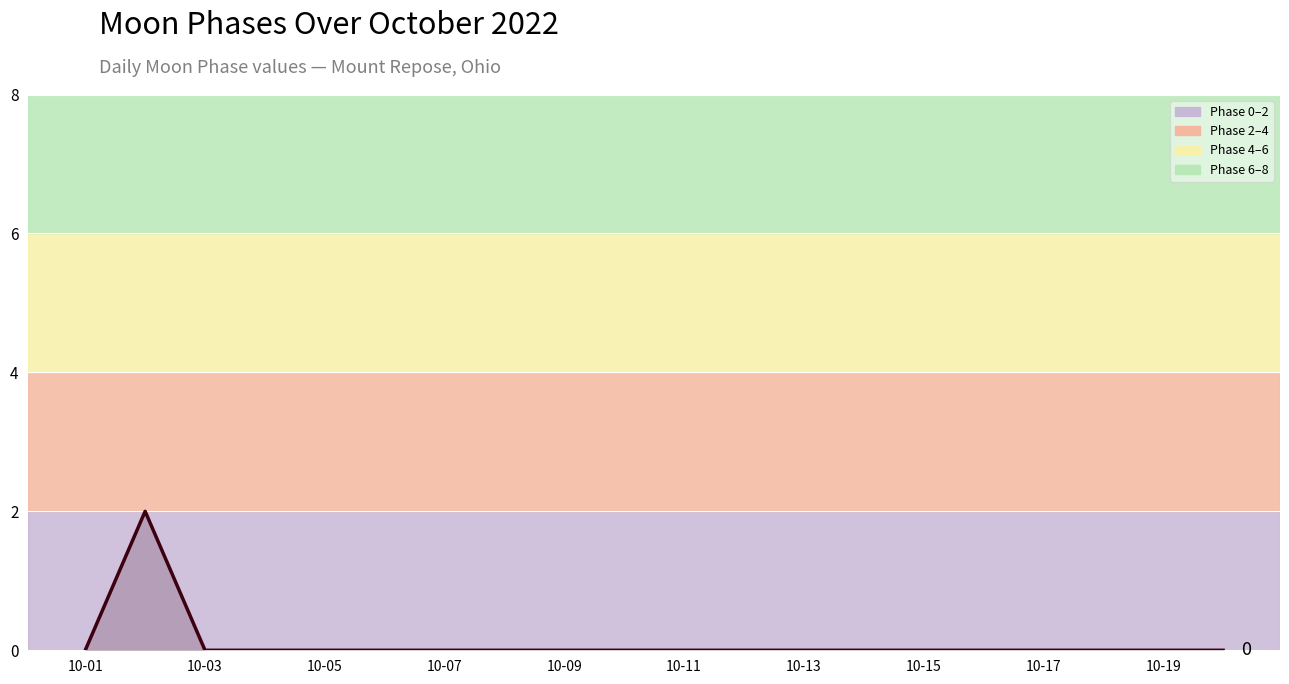

True or false: the data shows -1 at 10-17.

False